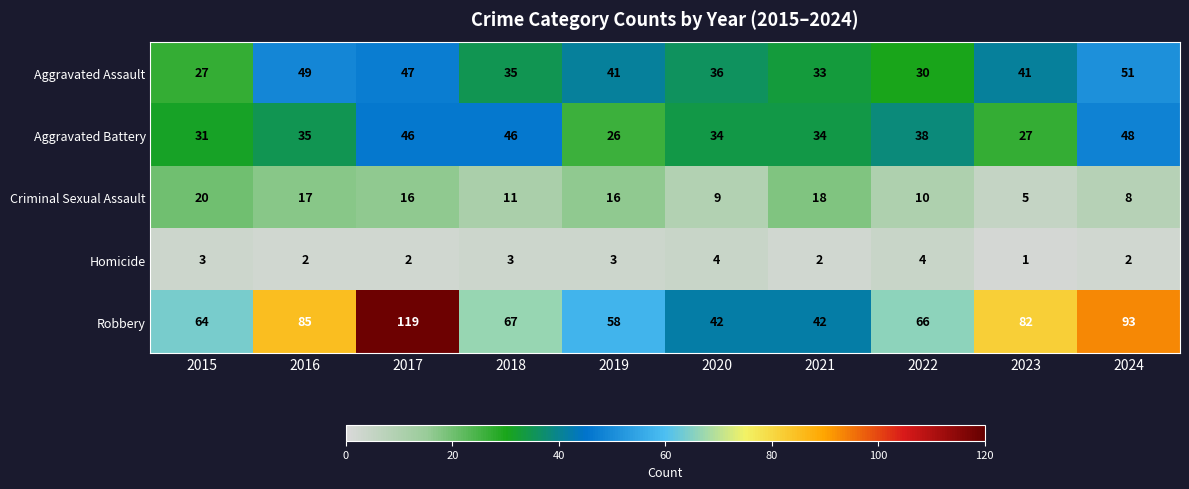

Read the Robbery value at 2020.

42